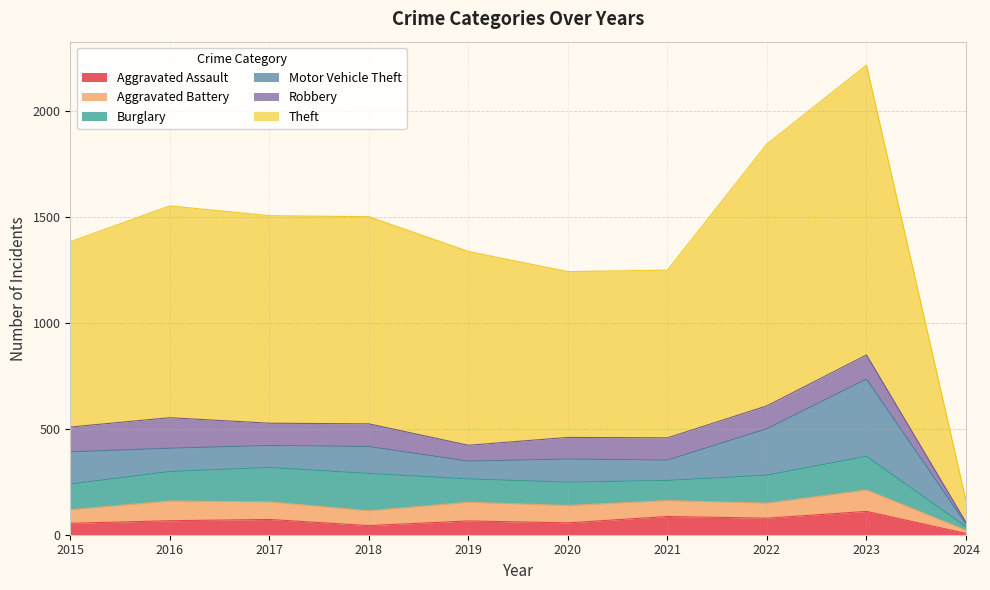

What is the value of the Theft point at the 1st from the left?

874